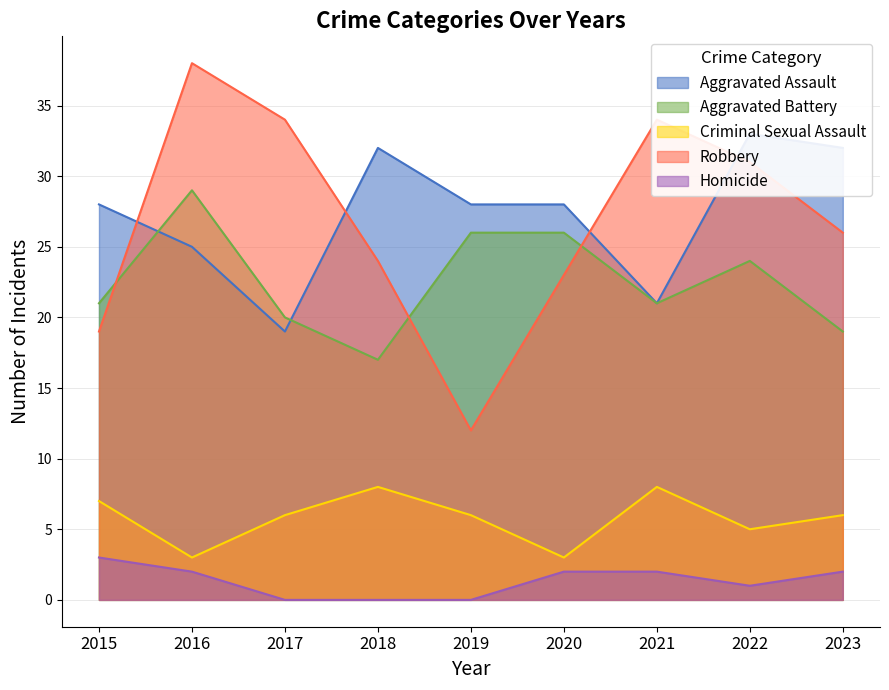

At which category is the sum across all series the highest?

2016